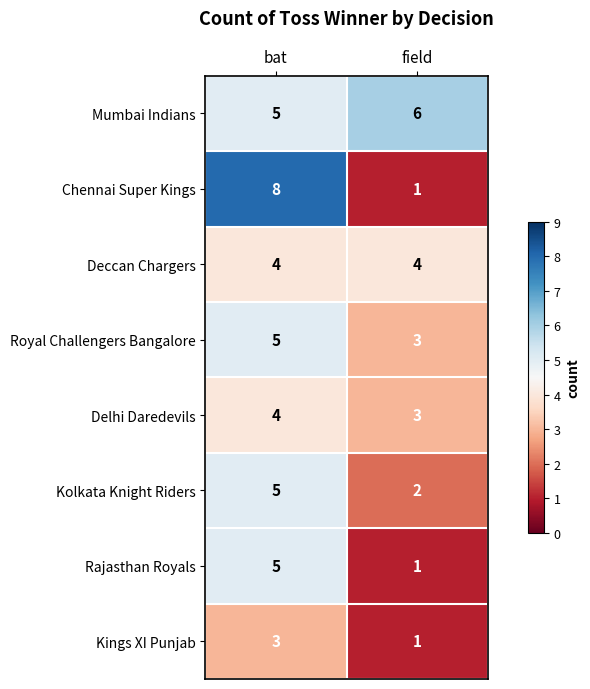

What is the sum of the Deccan Chargers values at bat and field?

8